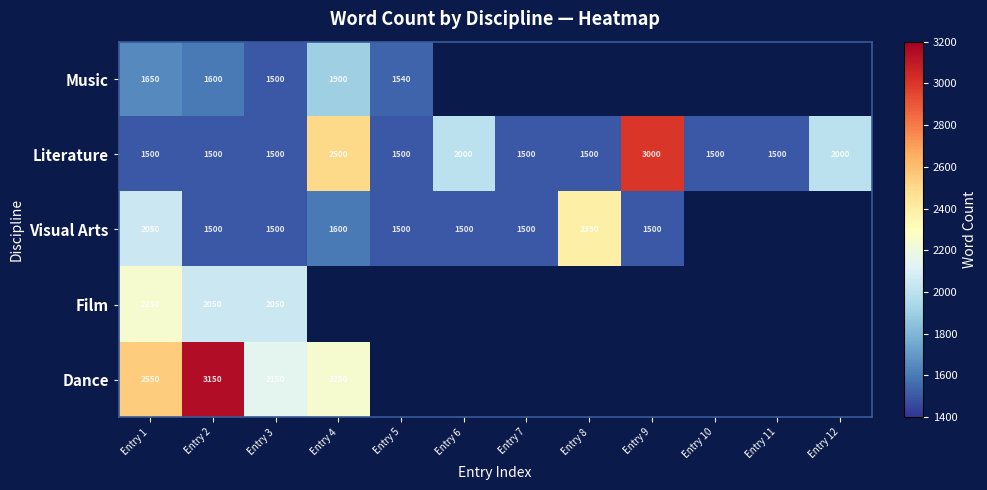

True or false: Literature has a value of 2000 at Entry 6.

True